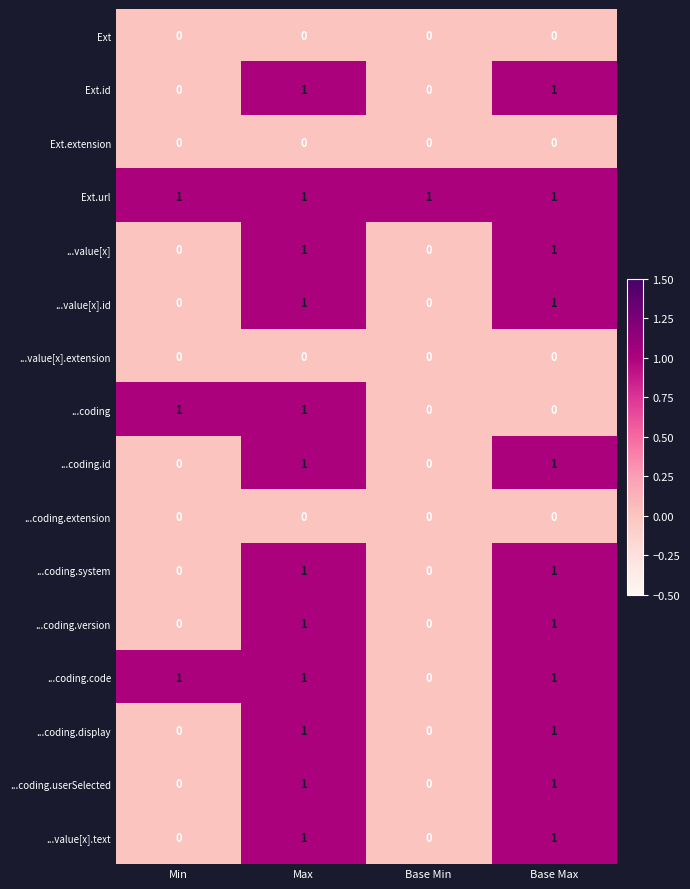

Count the ...coding.system values in the range 0 to 1.

4